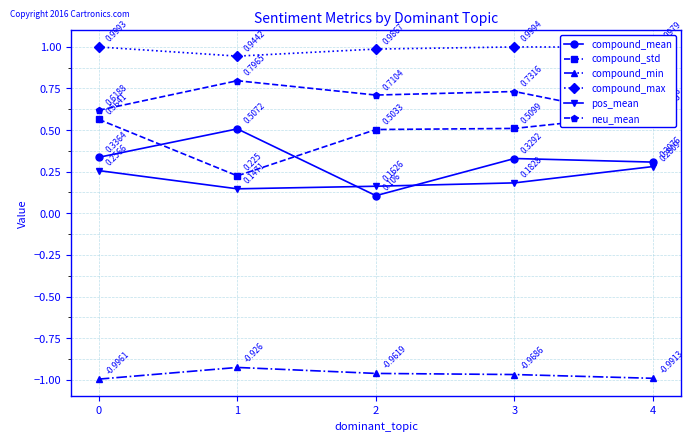

The value of neu_mean at 2 is 1.1. True or false?

False